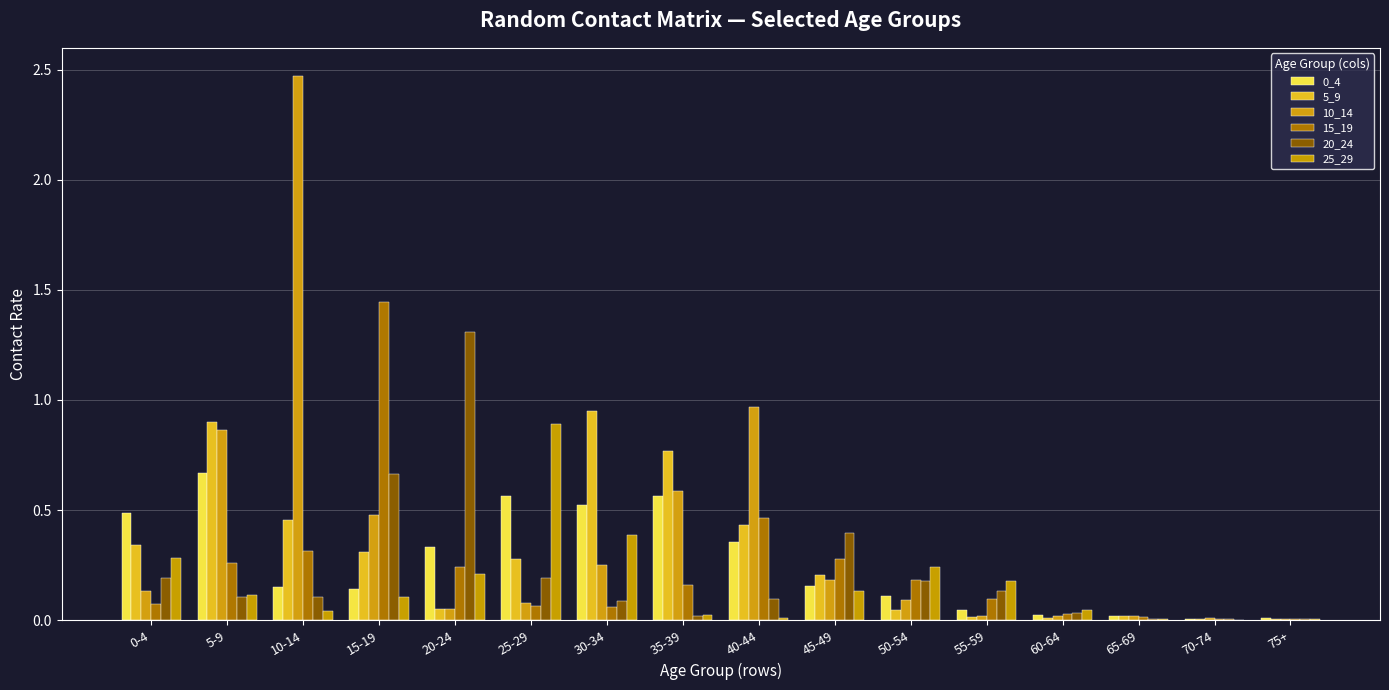

What is the sum of the 15_19 values at 40-44 and 15-19?

1.9